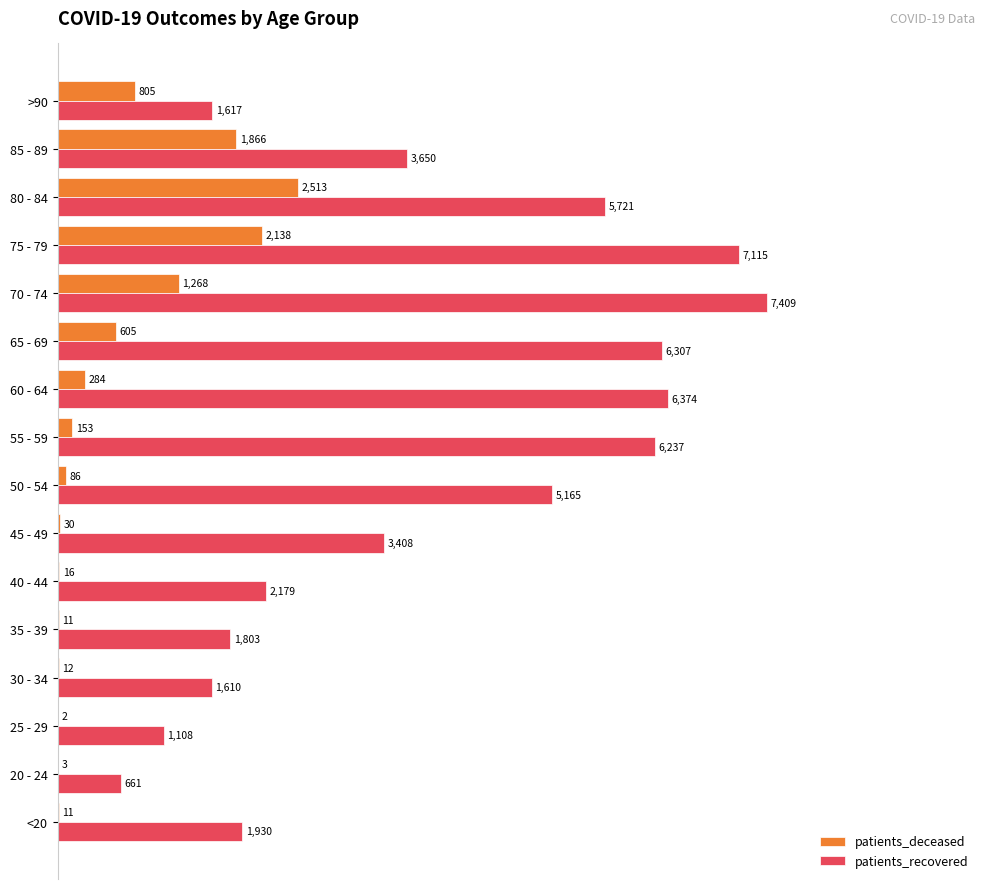

What are all the series names shown in the legend?

patients_deceased, patients_recovered